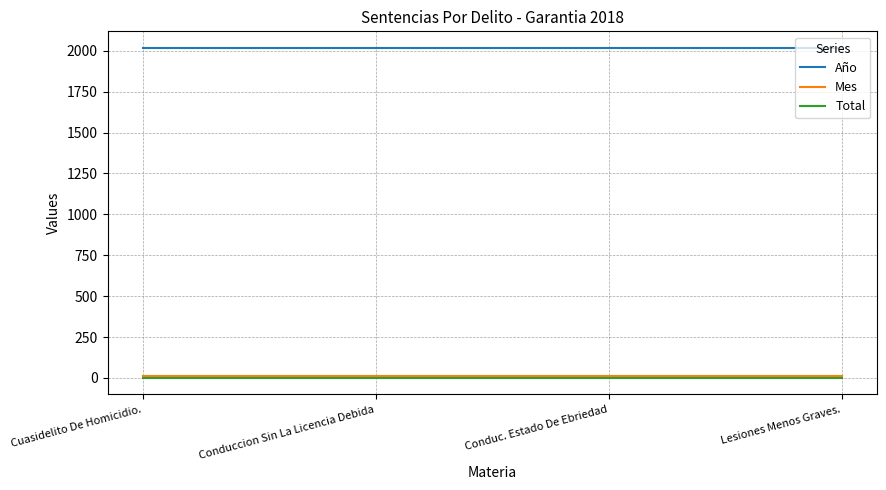

Is this an area chart (filled region under the line)?

No